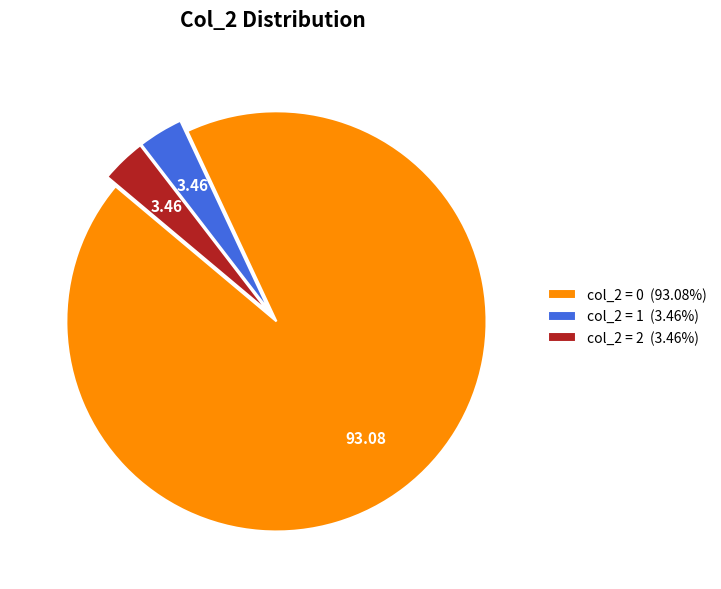

Does col_2 = 1 (3.46%) account for over 50% of the chart?

No